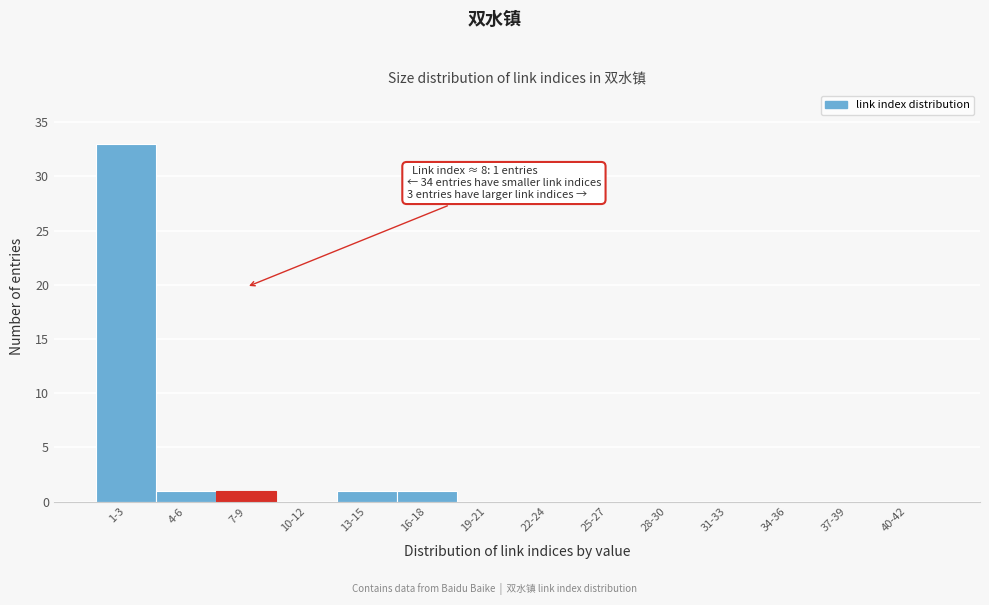

Reading left to right, list all the values displayed in this chart.

1-3=33	4-6=1	7-9=1	10-12=0	13-15=1	16-18=1	19-21=0	22-24=0	25-27=0	28-30=0	31-33=0	34-36=0	37-39=0	40-42=0